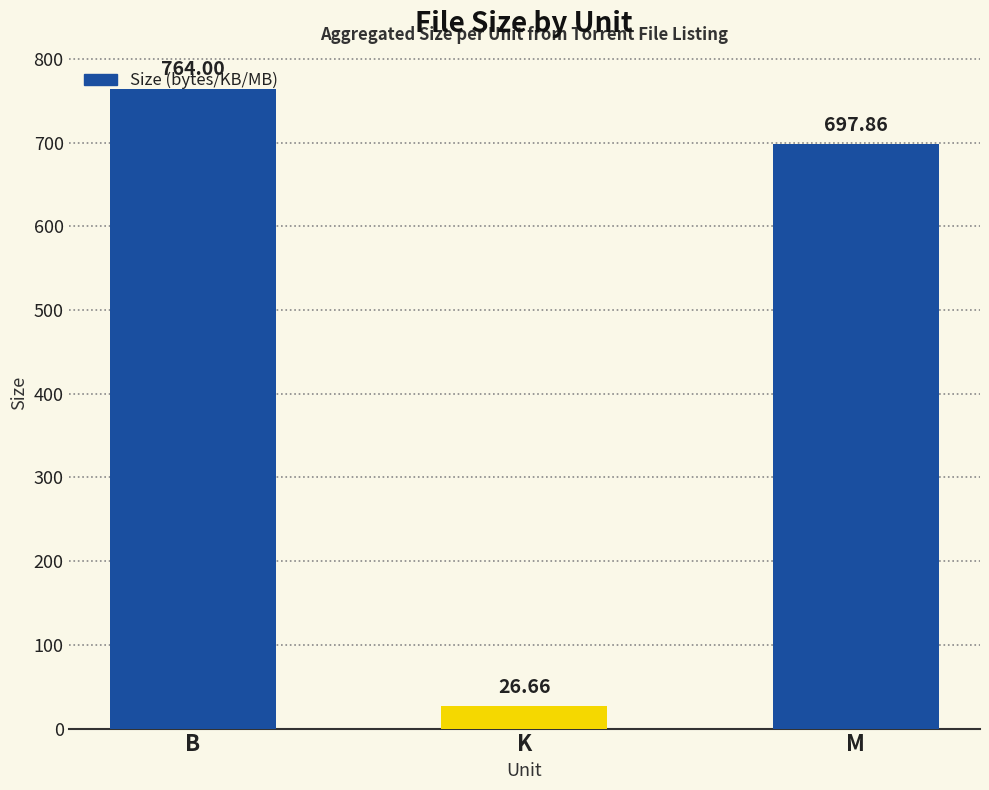

What is the value of the 2nd bar from the left?

26.7